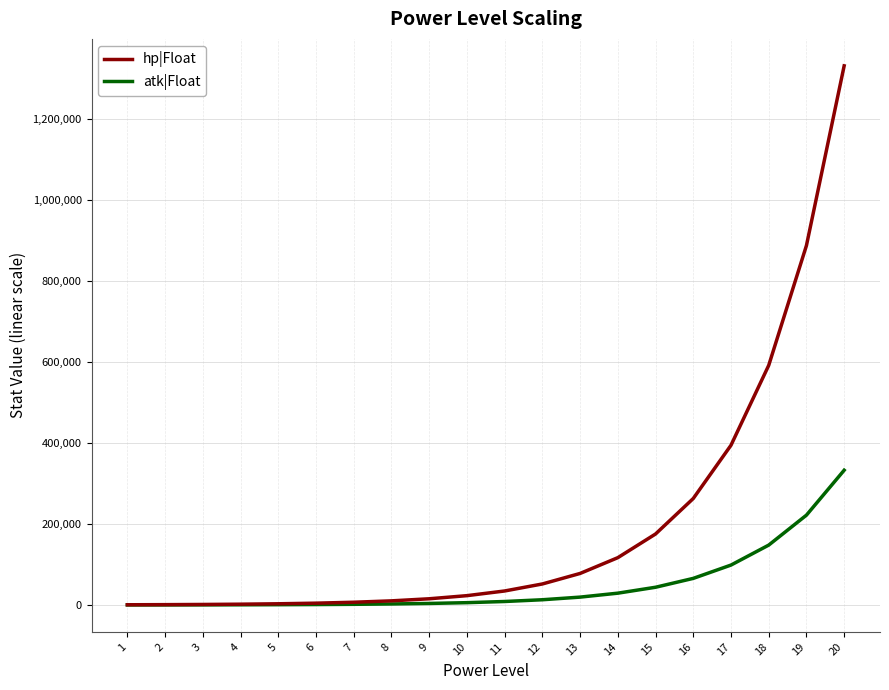

The atk|Float series shows 221684 at 19. True or false?

True